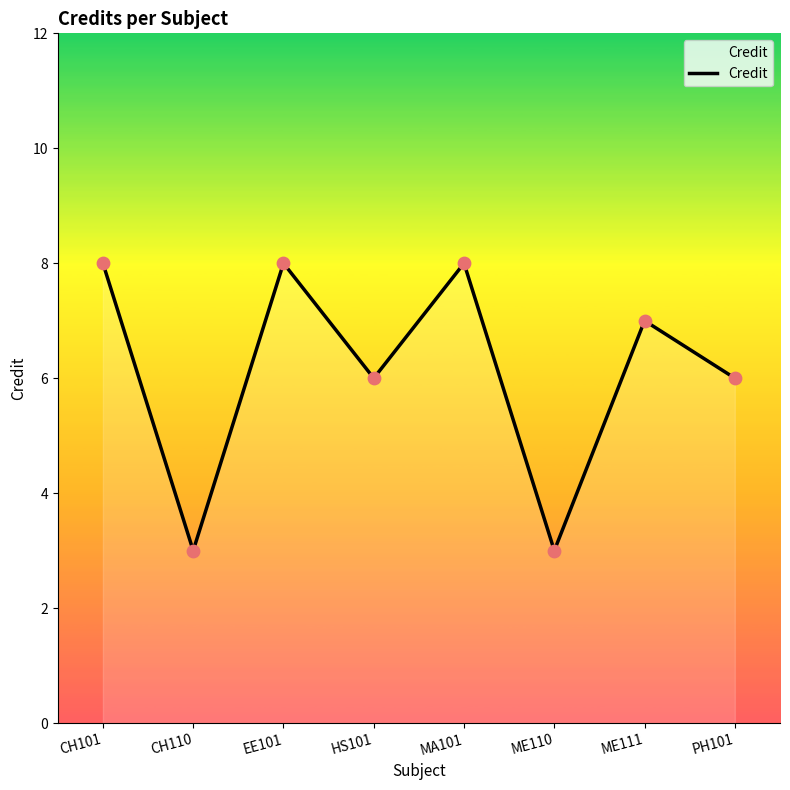

What is the change in value from HS101 to ME111?

+1